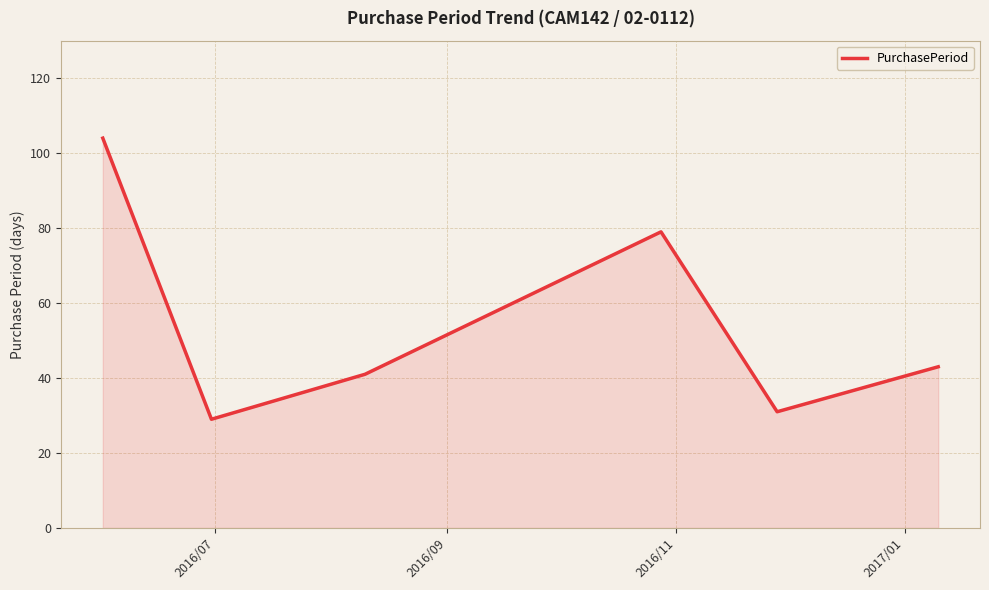

What is the greatest value displayed?

104